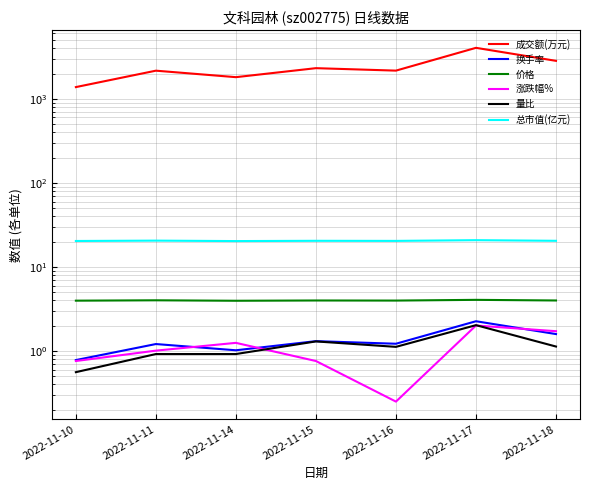

What is the value of the 量比 point at the 5th from the left?

1.1